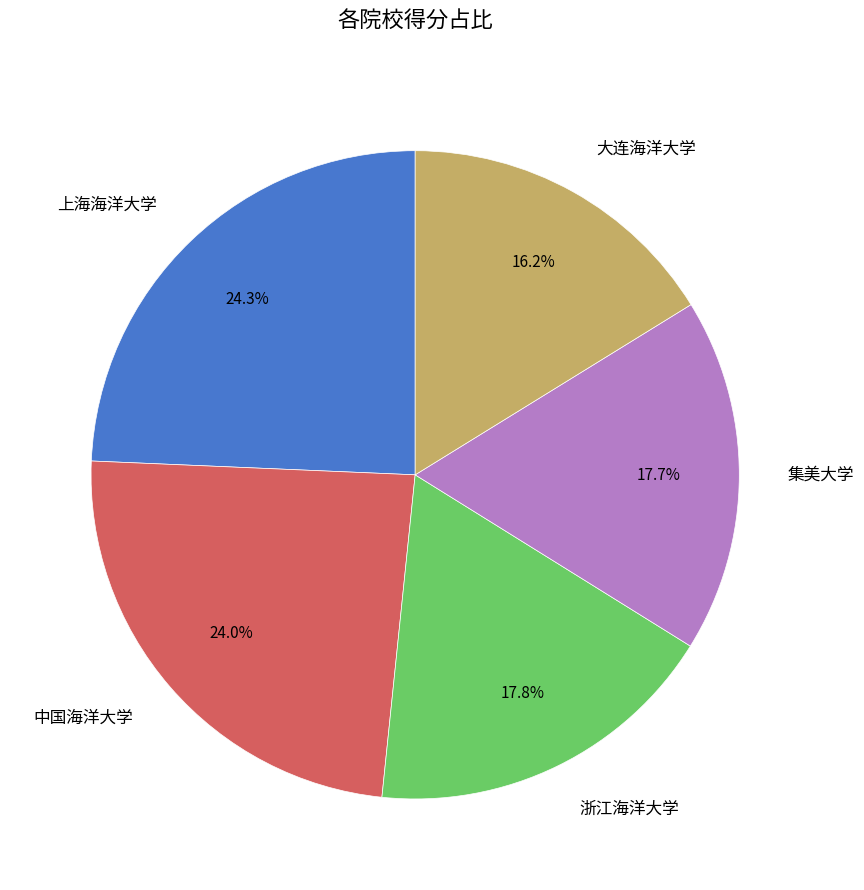

Is 中国海洋大学 the majority of the pie?

No